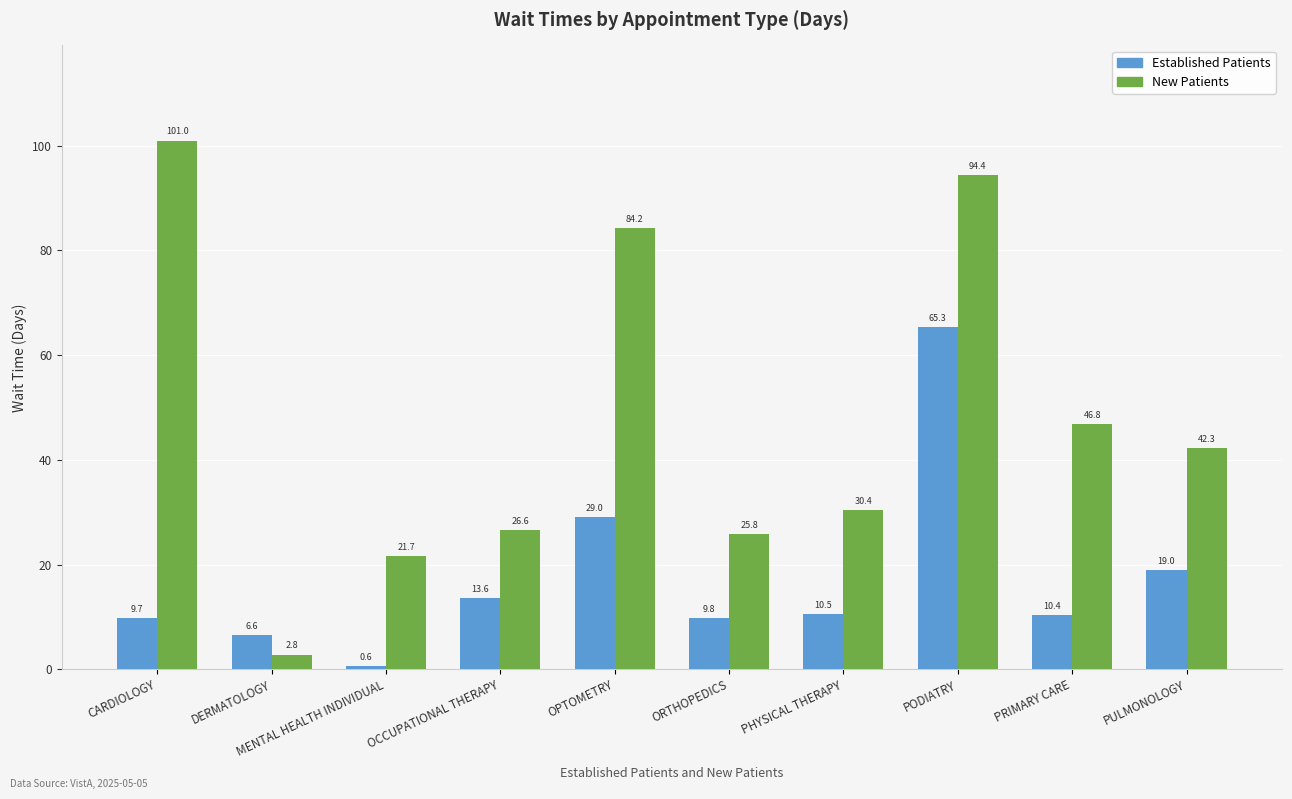

Count the number of categories in the chart.

10